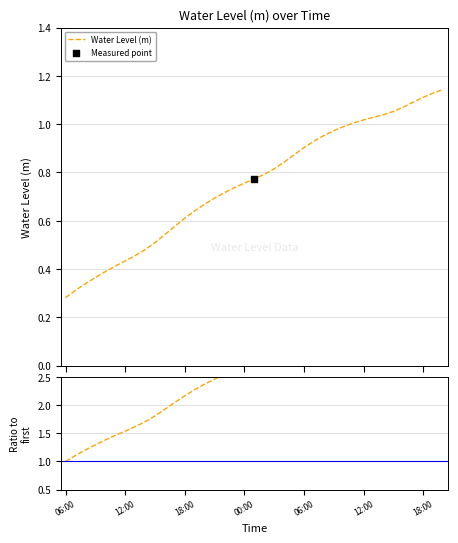

Is the value of Ratio to first at 12:00 greater than the value of Water Level (m) at 15?

Yes